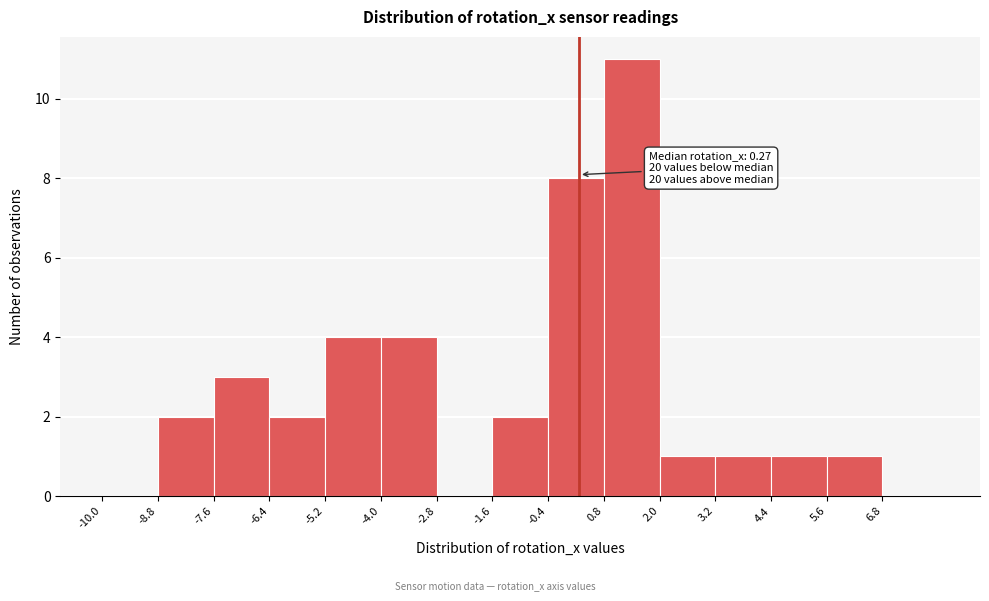

Which range on the x-axis has the tallest bar?

0.8 to 2.0